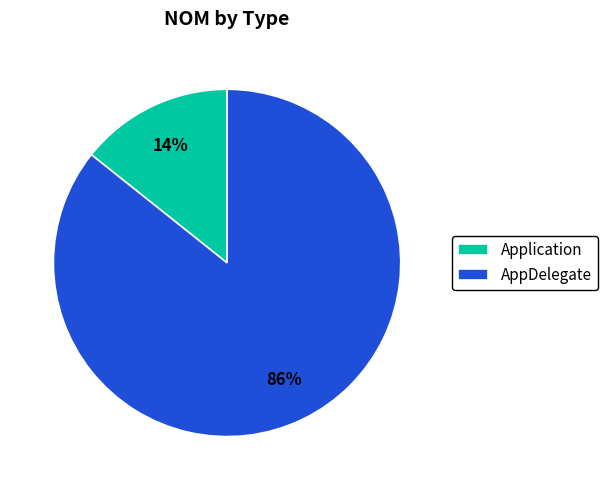

To the nearest percent, what percentage of the pie is AppDelegate?

86%